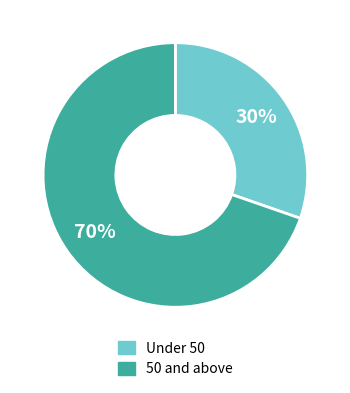

Count the number of slices in the pie.

2